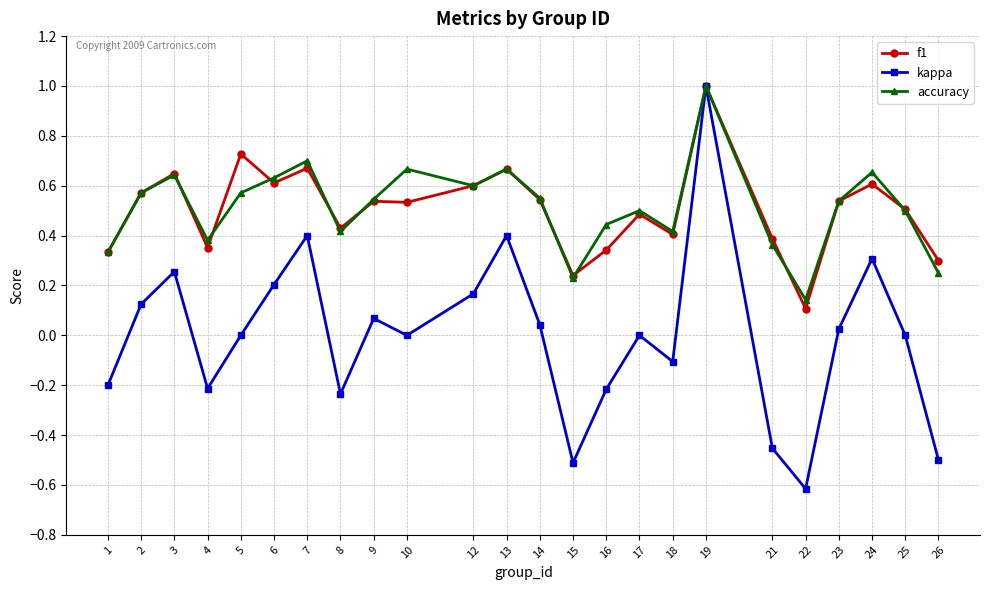

Is it true that kappa equals 0.0 at 14?

True